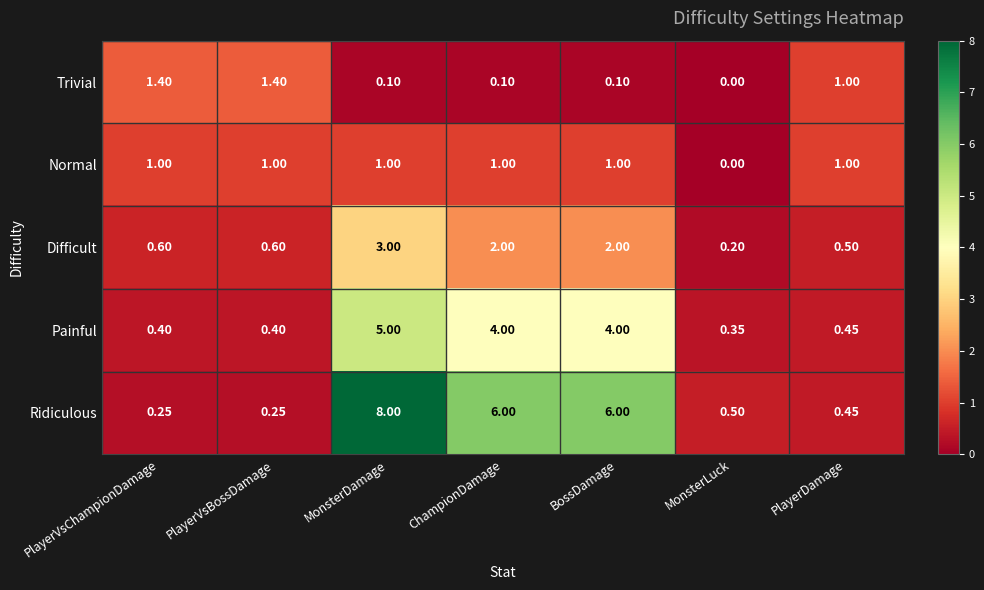

Between PlayerVsBossDamage and BossDamage, which series saw the biggest shift?

Ridiculous